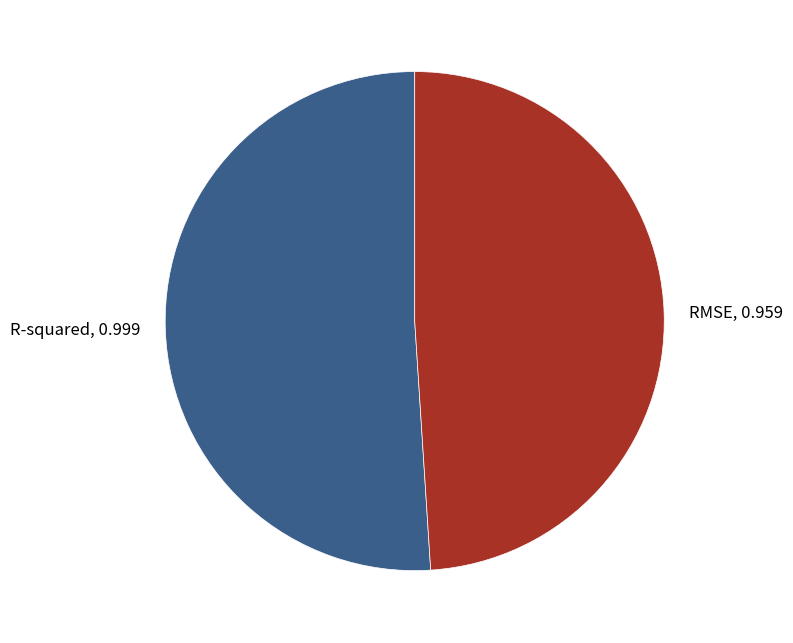

Which slice represents more than half of the pie?

R-squared